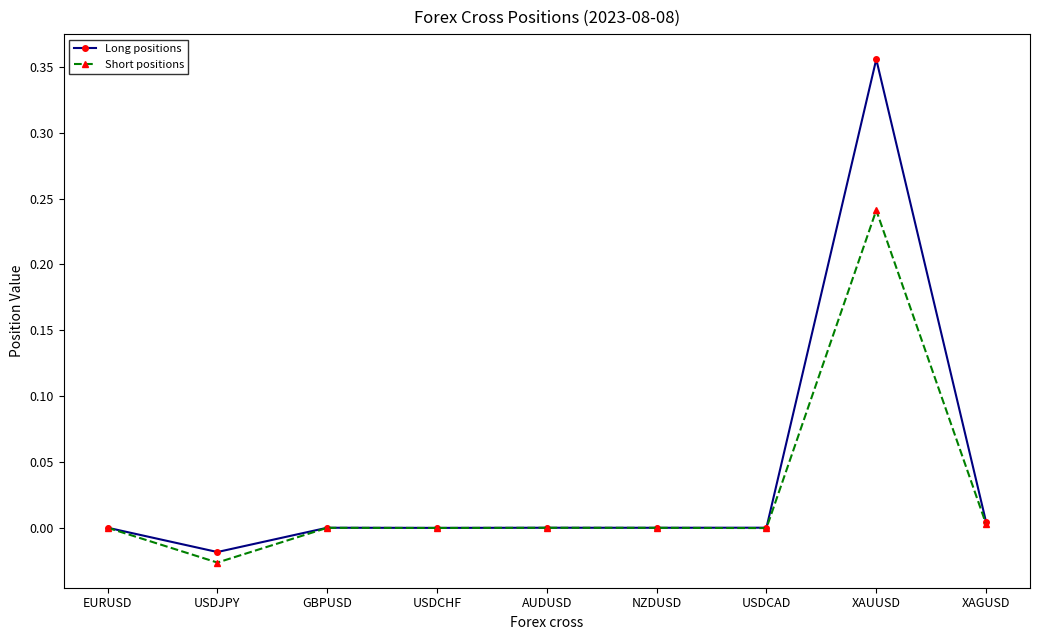

At which category is the sum across all series the highest?

XAUUSD